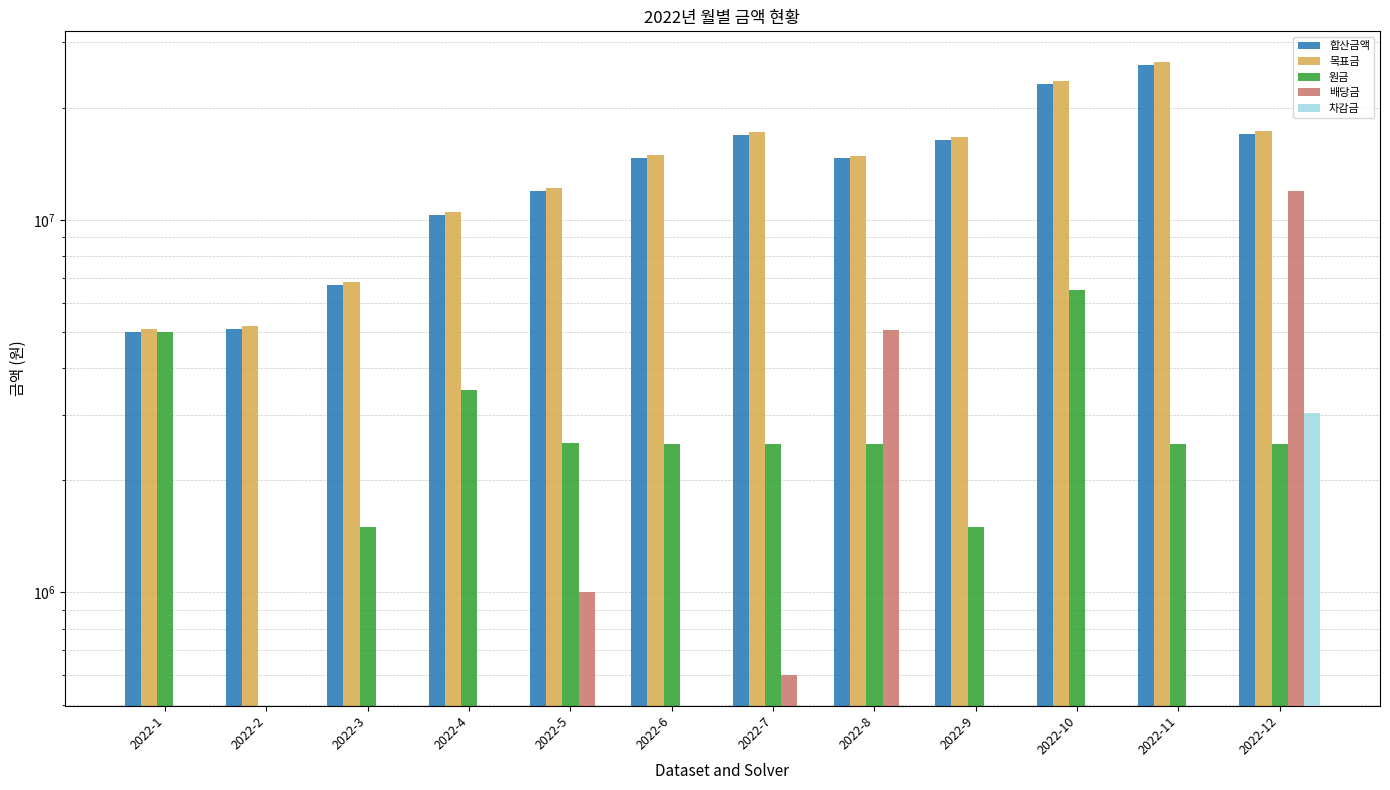

What is the total value across all series at 2022-8?

37091842.2